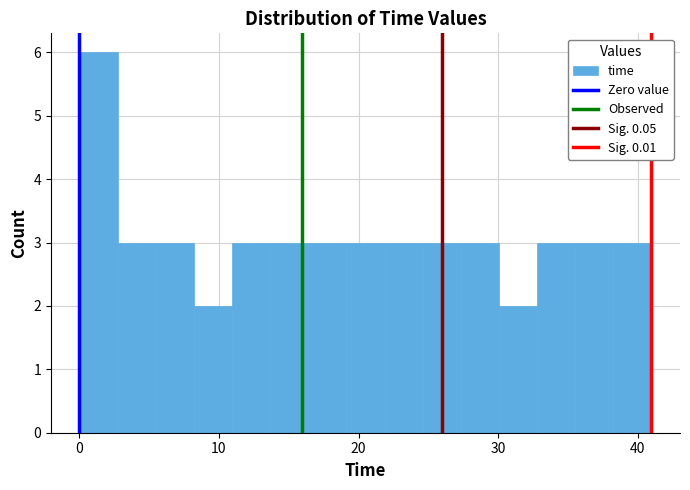

Read against the x-axis, roughly where is the centre of the tallest bar?

1